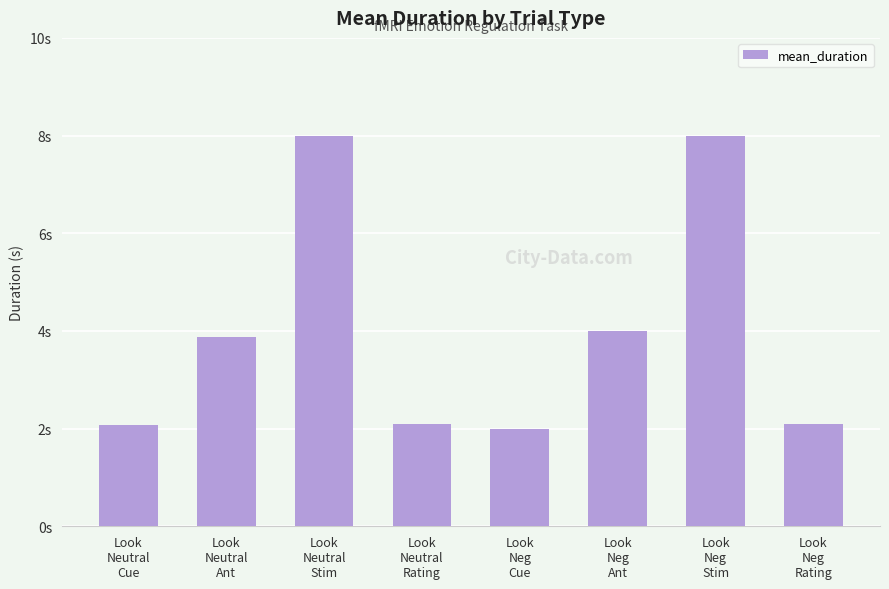

Reading left to right, transcribe all the data shown in this chart.

2.1	3.9	8.0	2.1	2.0	4.0	8.0	2.1